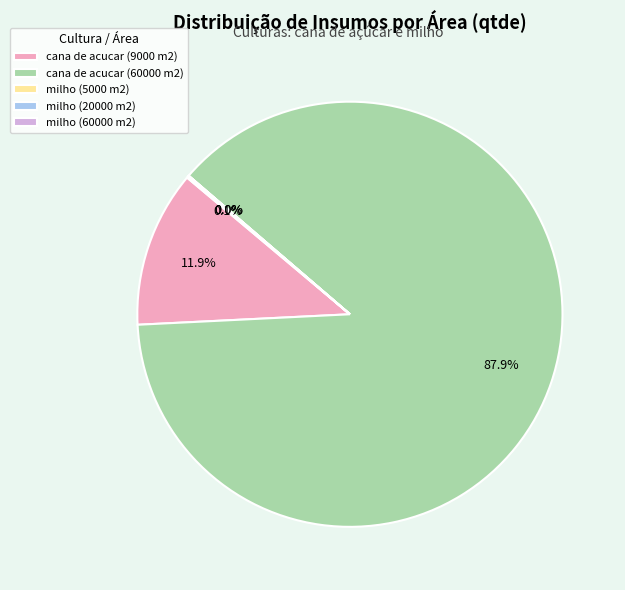

Which slice is the largest?

cana de acucar (60000 m2)